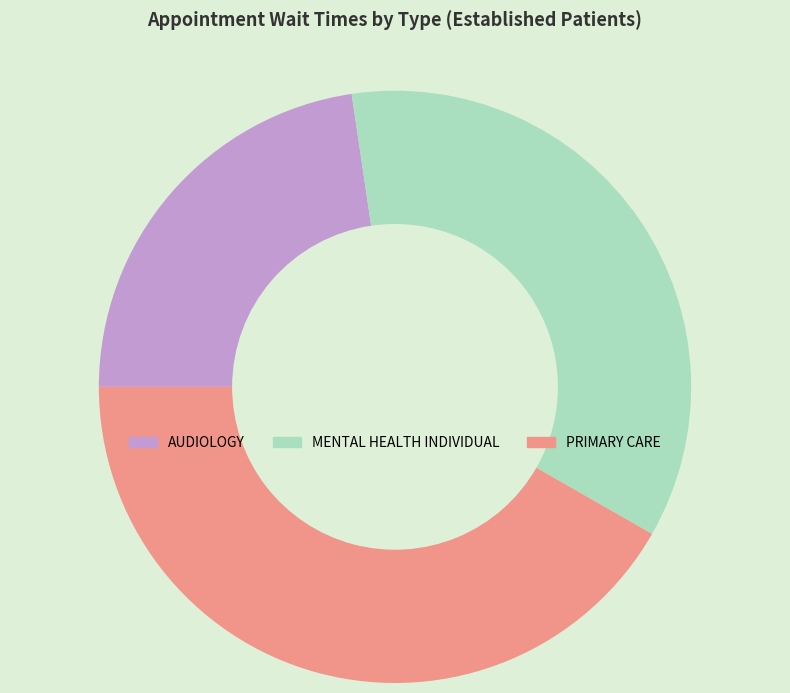

The AUDIOLOGY slice represents 23% of the pie. True or false?

True